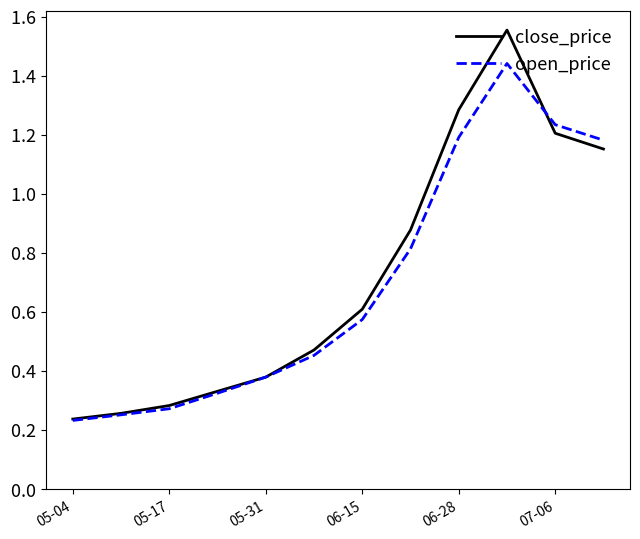

Is this an area chart (filled region under the line)?

No